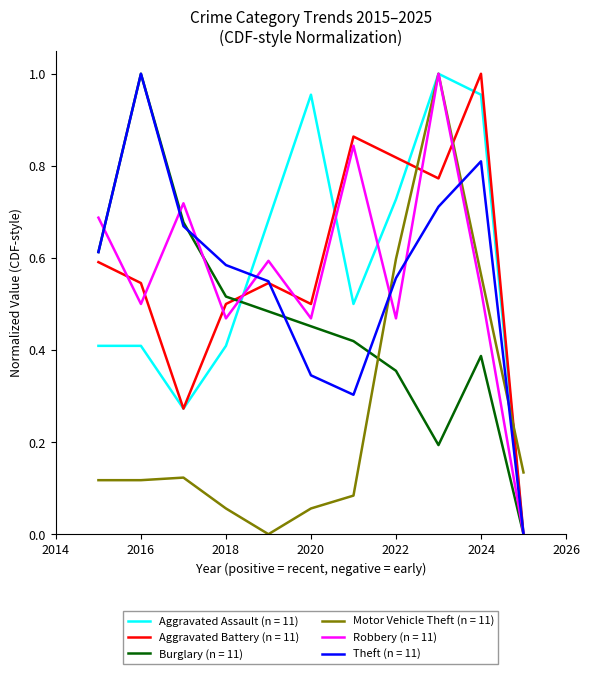

At how many categories does at least one series exceed 0?

11